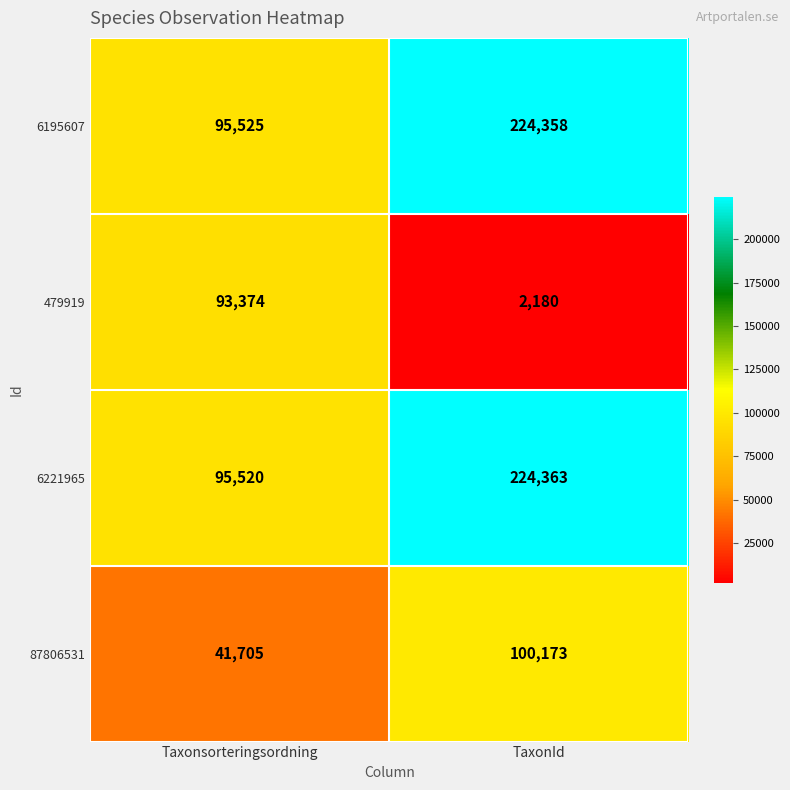

Is it true that 6195607 equals 224358 at TaxonId?

True